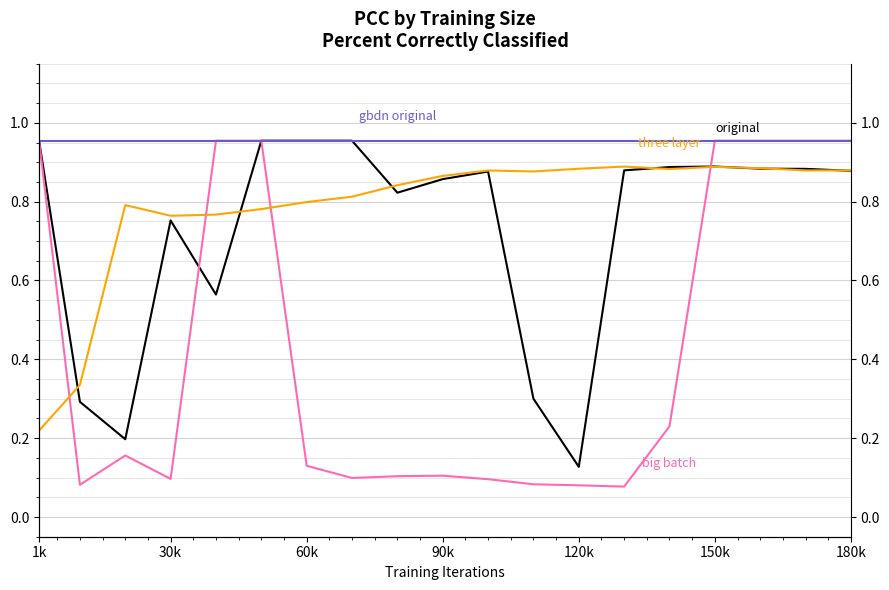

What is the greatest value displayed?

1.0